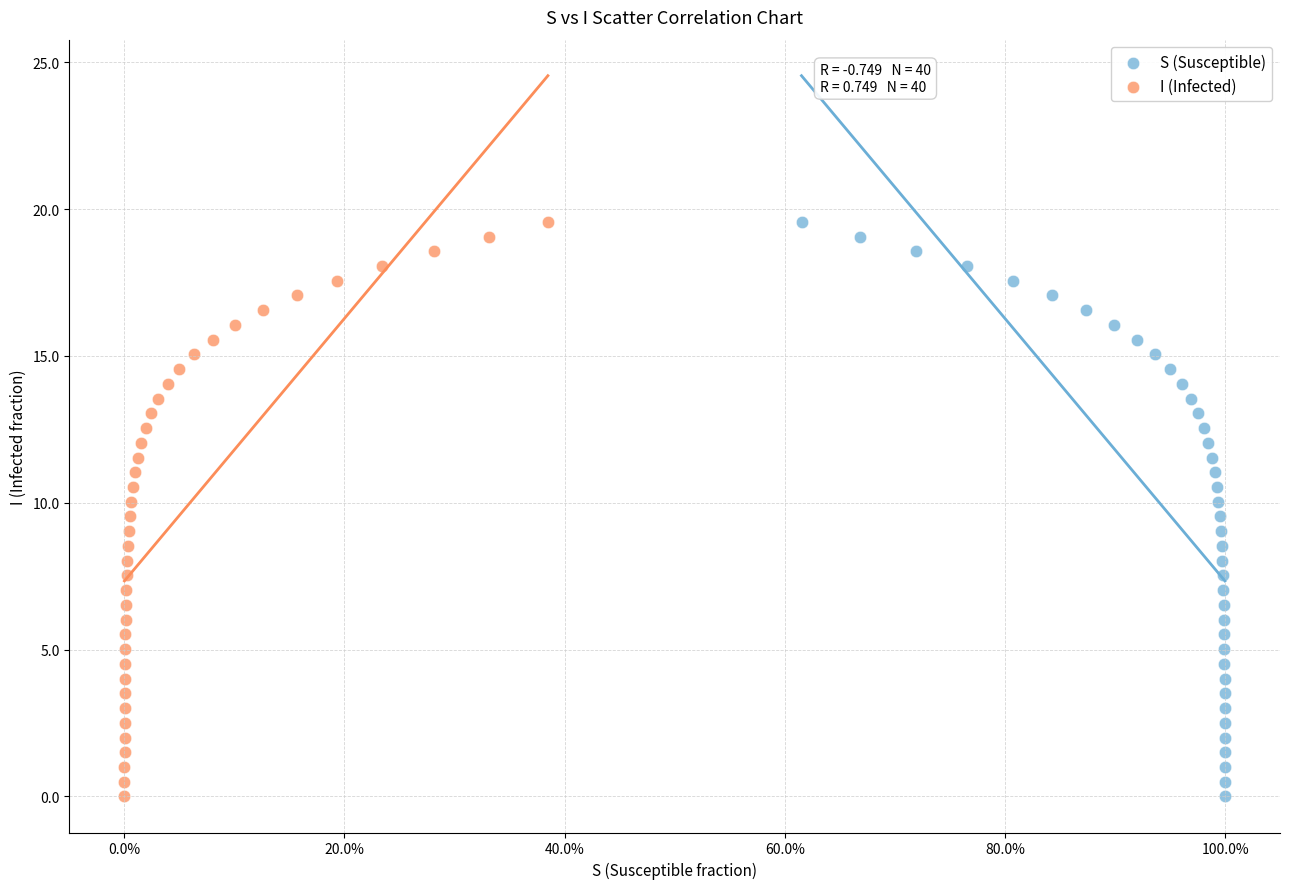

What are all the series names shown in the legend?

S (Susceptible), I (Infected)